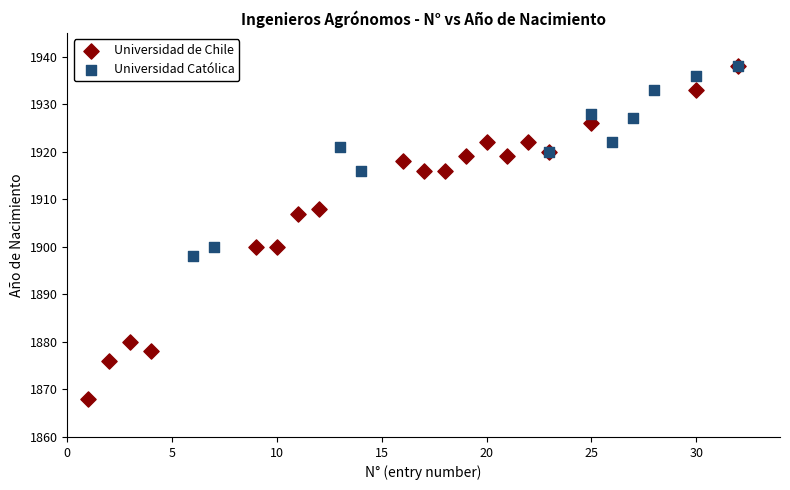

Which series contains the lowest Y value?

Universidad de Chile